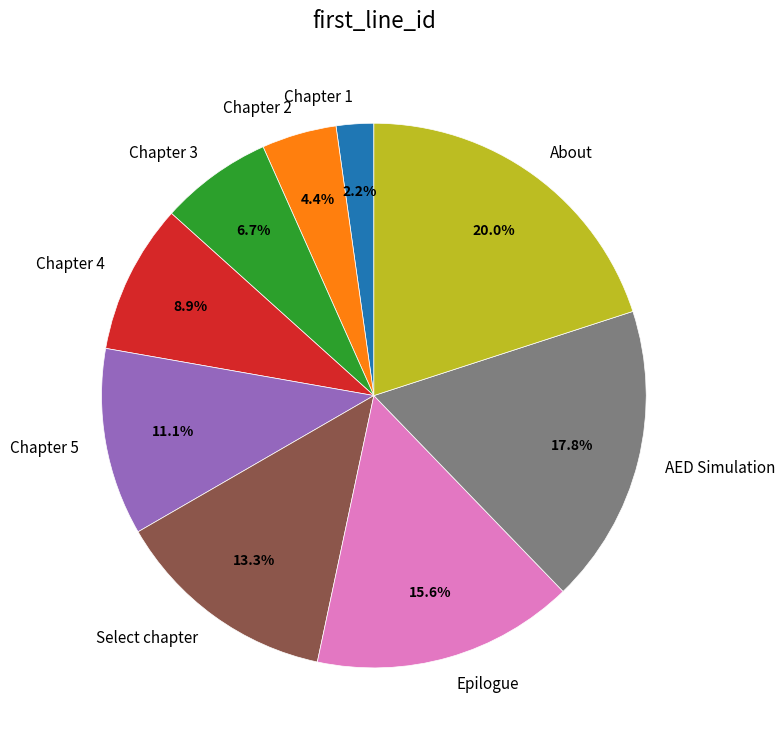

What is the total percentage of About and Chapter 2?

24.4%